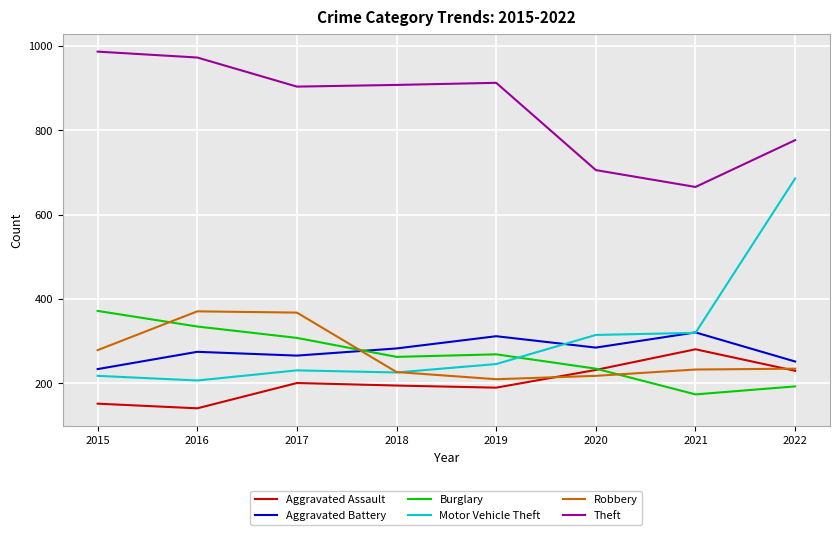

True or false: Aggravated Battery has a value of 283 at 2018.

True